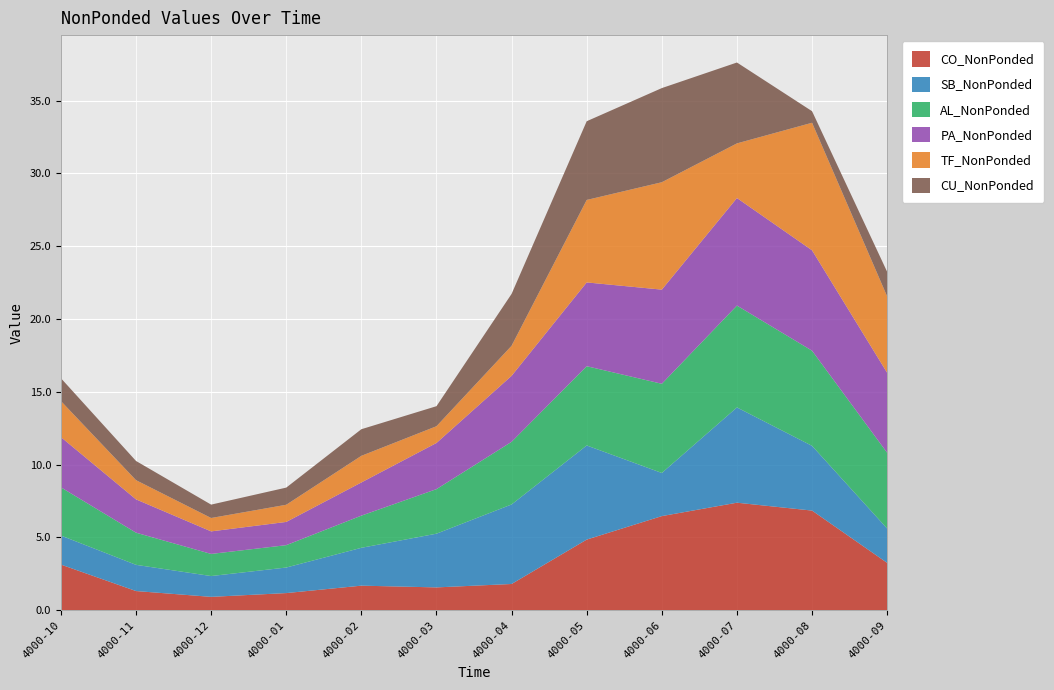

Reading left to right, what are all the values shown in this chart?

CO_NonPonded: 4000-10=3.1	4000-11=1.3	4000-12=0.9	4000-01=1.2	4000-02=1.7	4000-03=1.6	4000-04=1.8	4000-05=4.9	4000-06=6.5	4000-07=7.4	4000-08=6.8	4000-09=3.3
SB_NonPonded: 4000-10=2.0	4000-11=1.8	4000-12=1.4	4000-01=1.8	4000-02=2.6	4000-03=3.7	4000-04=5.5	4000-05=6.5	4000-06=3.0	4000-07=6.5	4000-08=4.4	4000-09=2.4
AL_NonPonded: 4000-10=3.3	4000-11=2.2	4000-12=1.5	4000-01=1.5	4000-02=2.2	4000-03=3.1	4000-04=4.3	4000-05=5.4	4000-06=6.1	4000-07=7.0	4000-08=6.5	4000-09=5.2
PA_NonPonded: 4000-10=3.4	4000-11=2.3	4000-12=1.5	4000-01=1.6	4000-02=2.3	4000-03=3.2	4000-04=4.5	4000-05=5.8	4000-06=6.5	4000-07=7.4	4000-08=6.9	4000-09=5.5
TF_NonPonded: 4000-10=2.5	4000-11=1.3	4000-12=0.9	4000-01=1.2	4000-02=1.8	4000-03=1.1	4000-04=2.1	4000-05=5.7	4000-06=7.4	4000-07=3.8	4000-08=8.8	4000-09=5.2
CU_NonPonded: 4000-10=1.6	4000-11=1.3	4000-12=0.9	4000-01=1.2	4000-02=1.8	4000-03=1.4	4000-04=3.6	4000-05=5.4	4000-06=6.5	4000-07=5.6	4000-08=0.8	4000-09=1.7